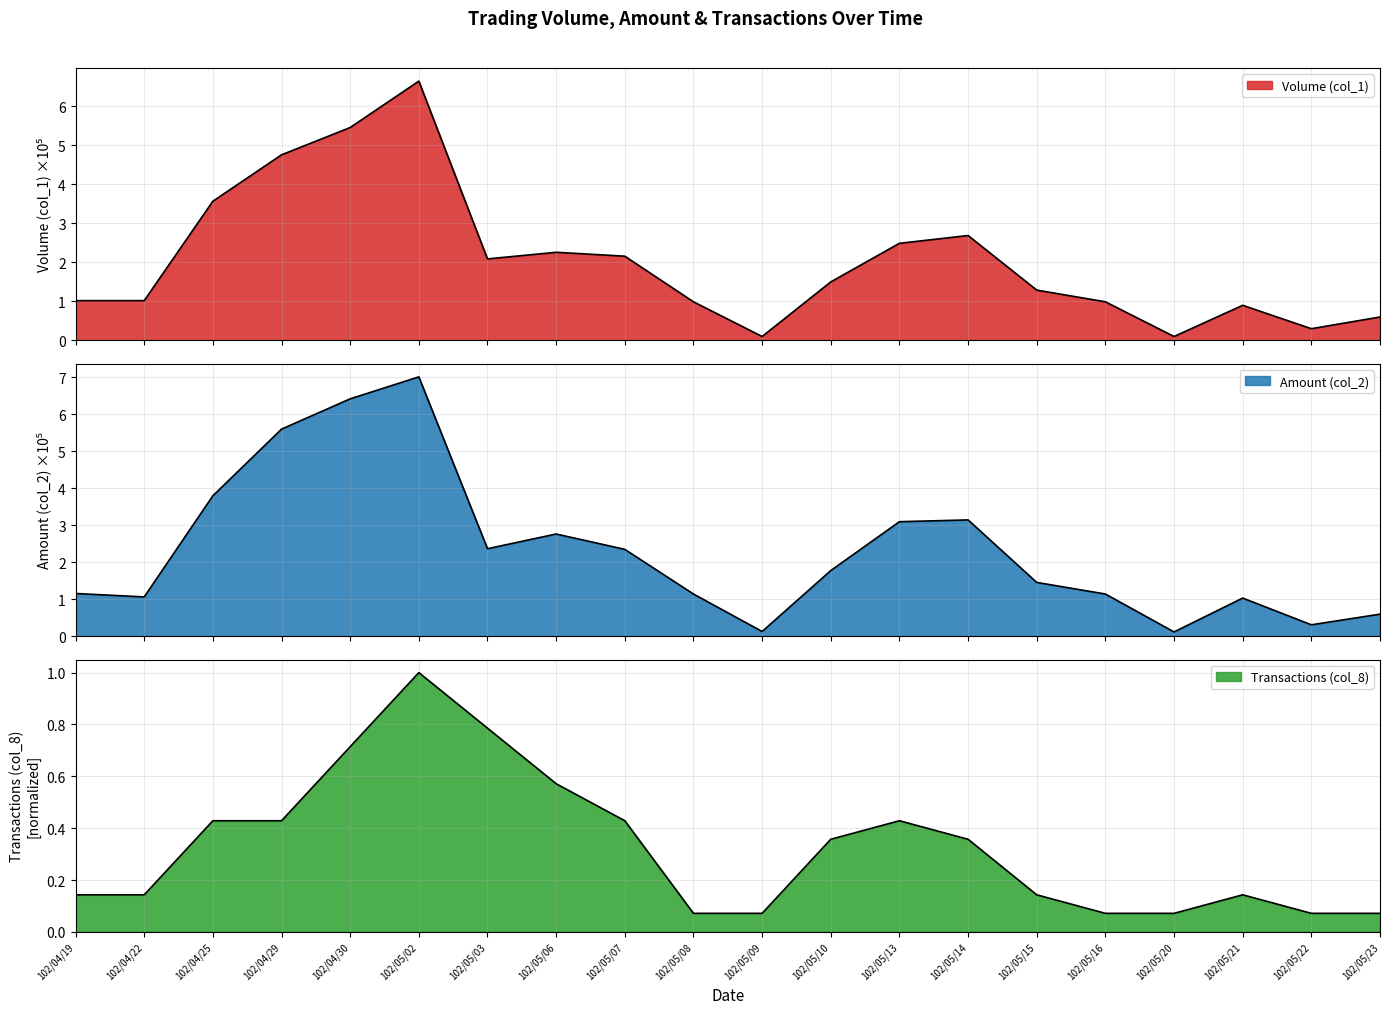

Which series changed the most between 102/05/13 and 102/05/16?

Amount (col_2)